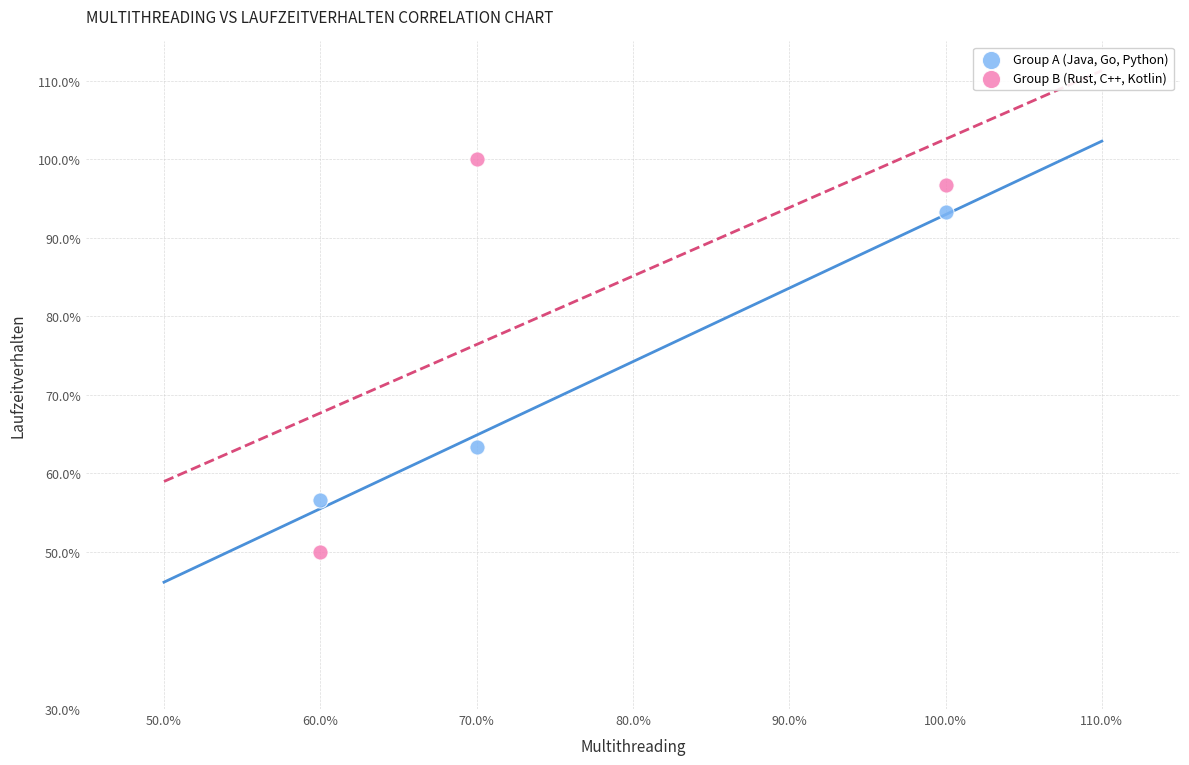

What are all the series names shown in the legend?

Group A (Java, Go, Python), Group B (Rust, C++, Kotlin)